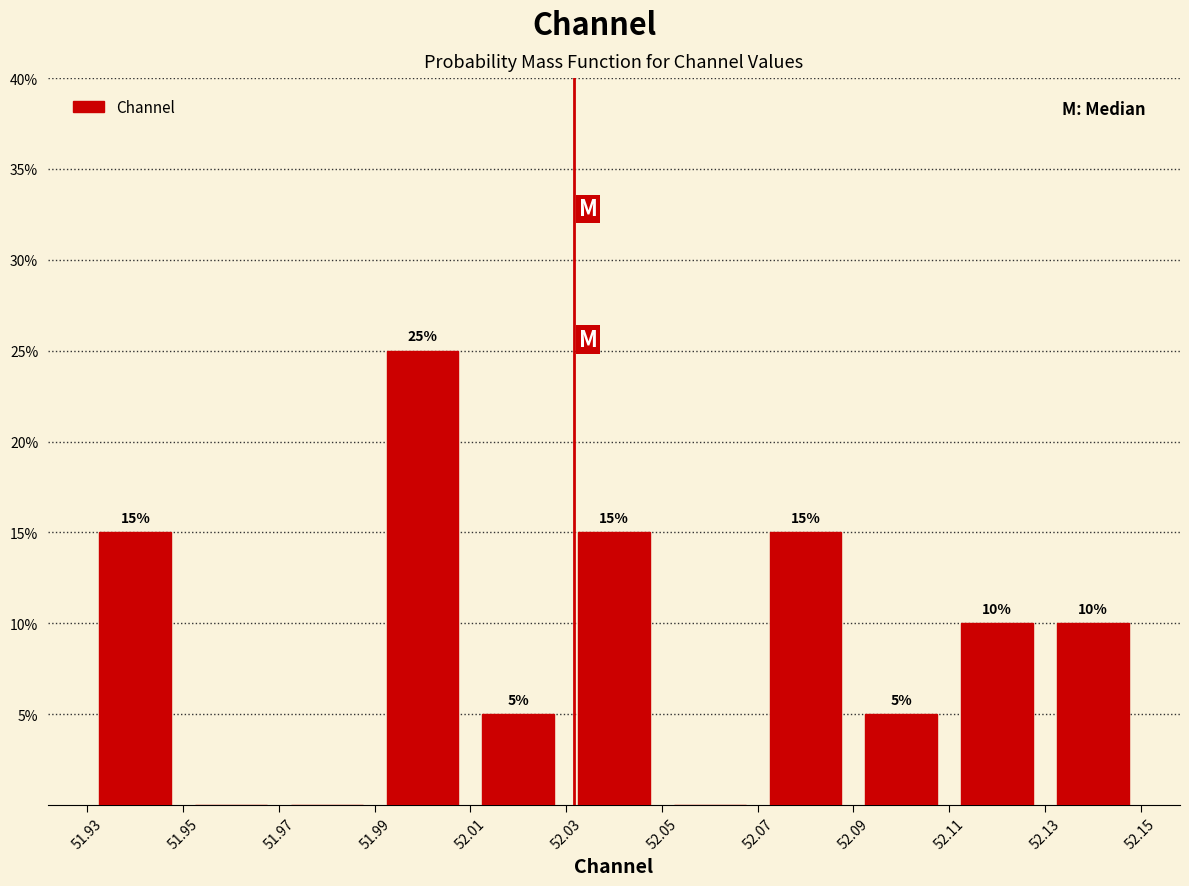

Over which range of the x-axis is the bar tallest?

51.99 to 52.01